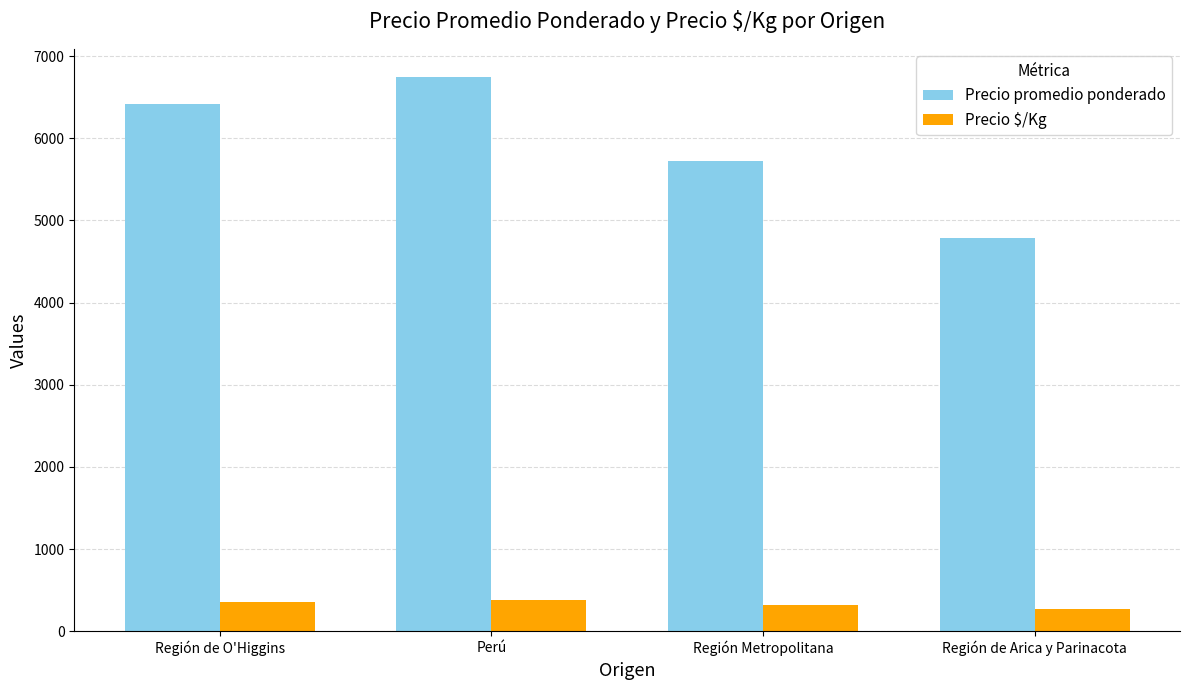

How many groups of bars are there?

4